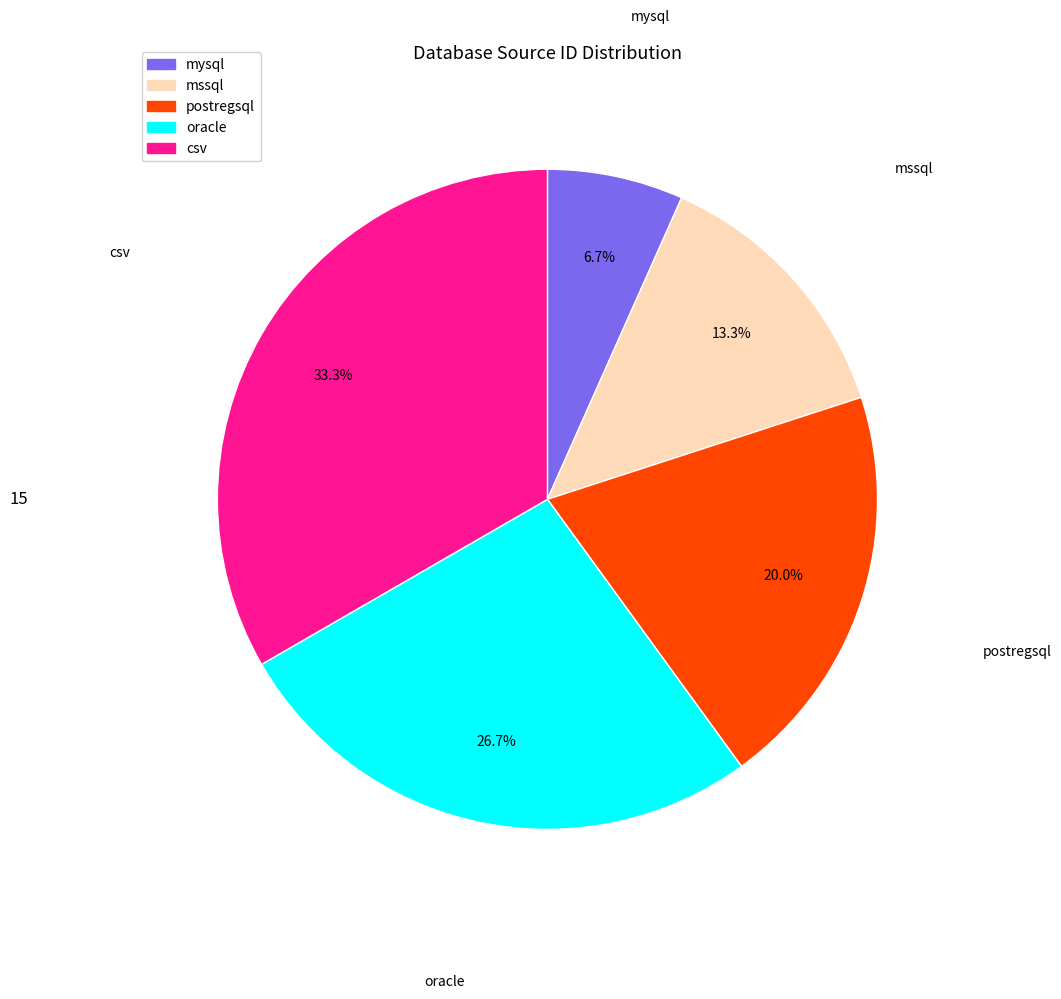

Count the number of slices in the pie.

5